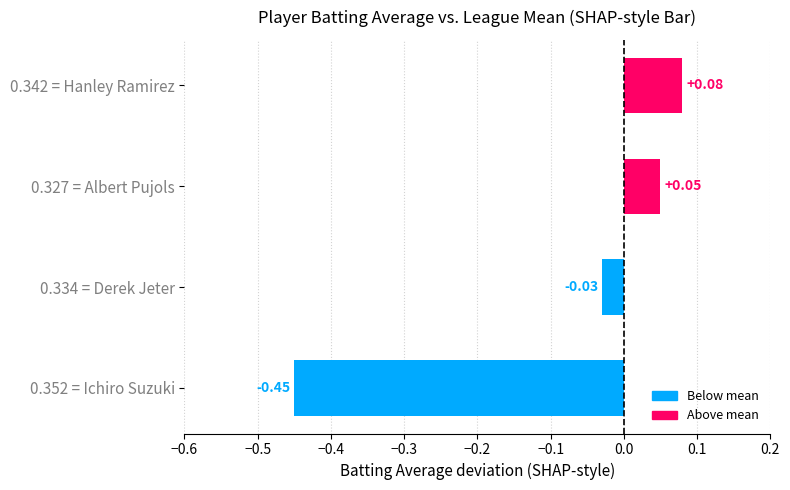

What is the sum of all values?

-0.3